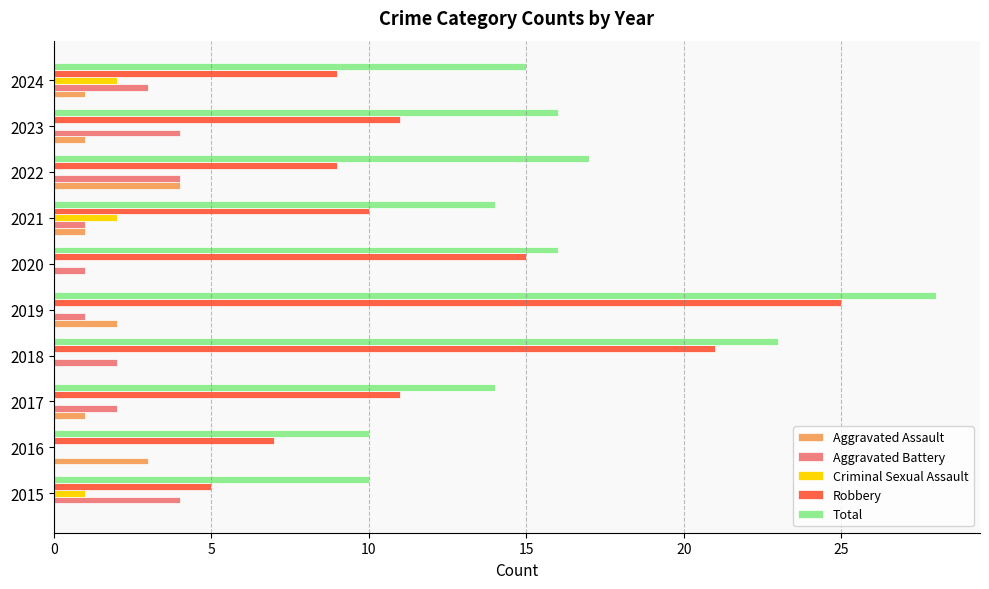

What is the sum of the Aggravated Battery values at 2023 and 2016?

4